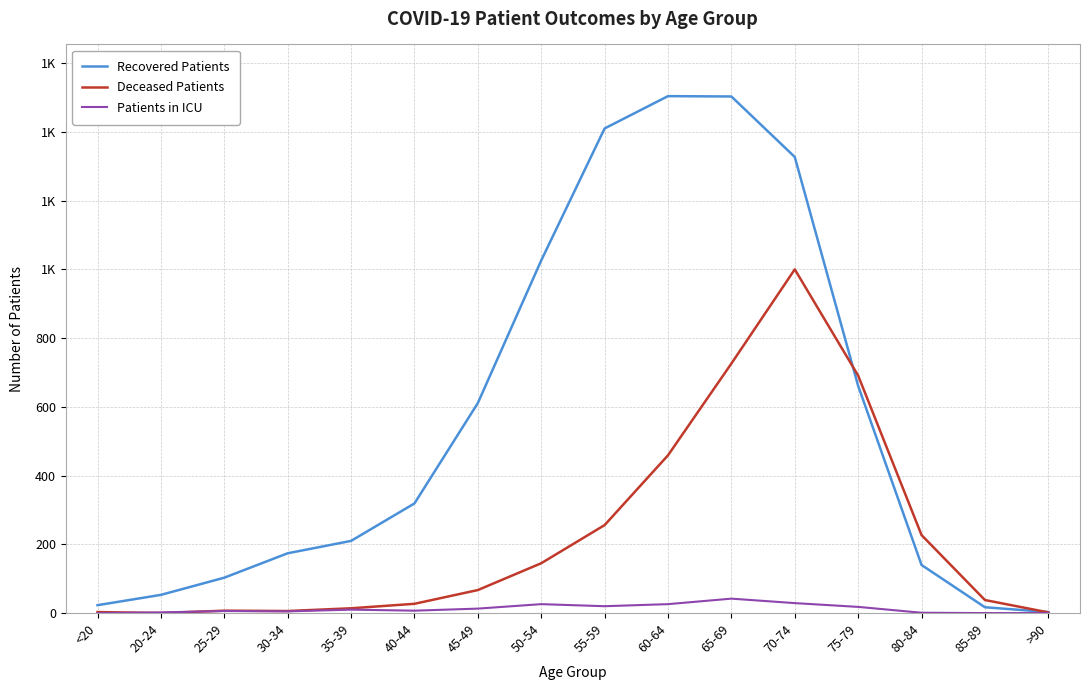

After their last crossing, which series has the higher values: Patients in ICU or Deceased Patients?

Deceased Patients